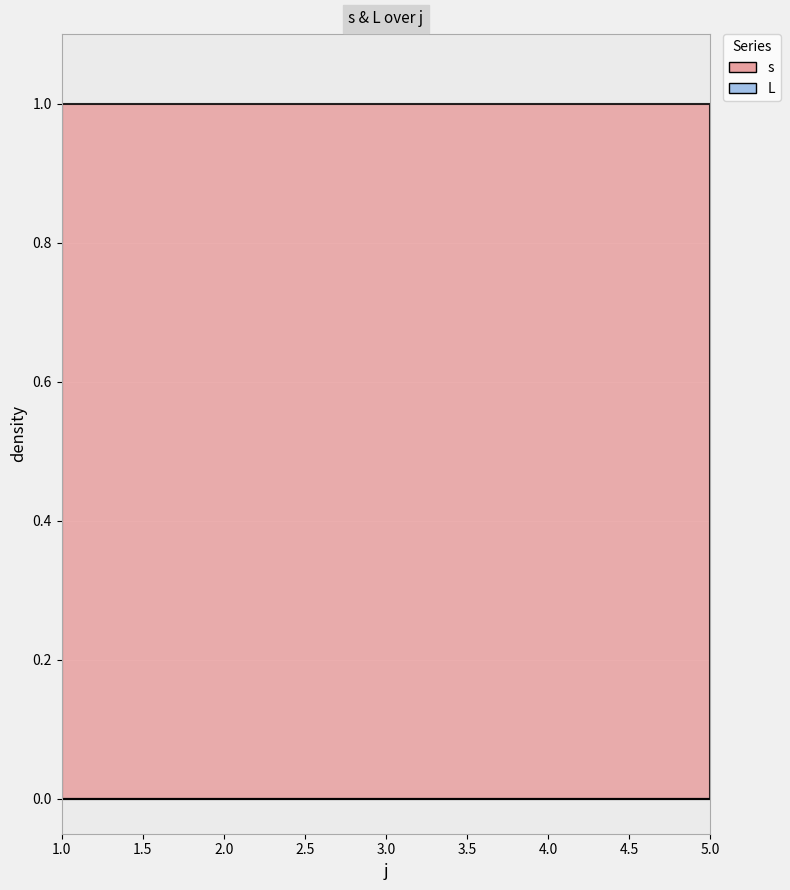

What is the total value across all series at 2?

1